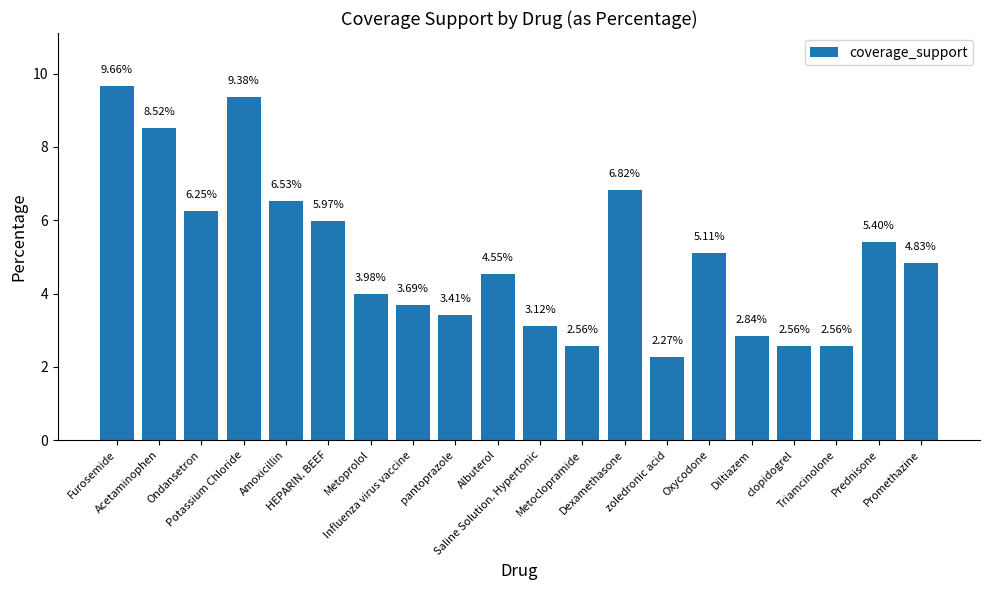

How many distinct data groups are displayed?

1